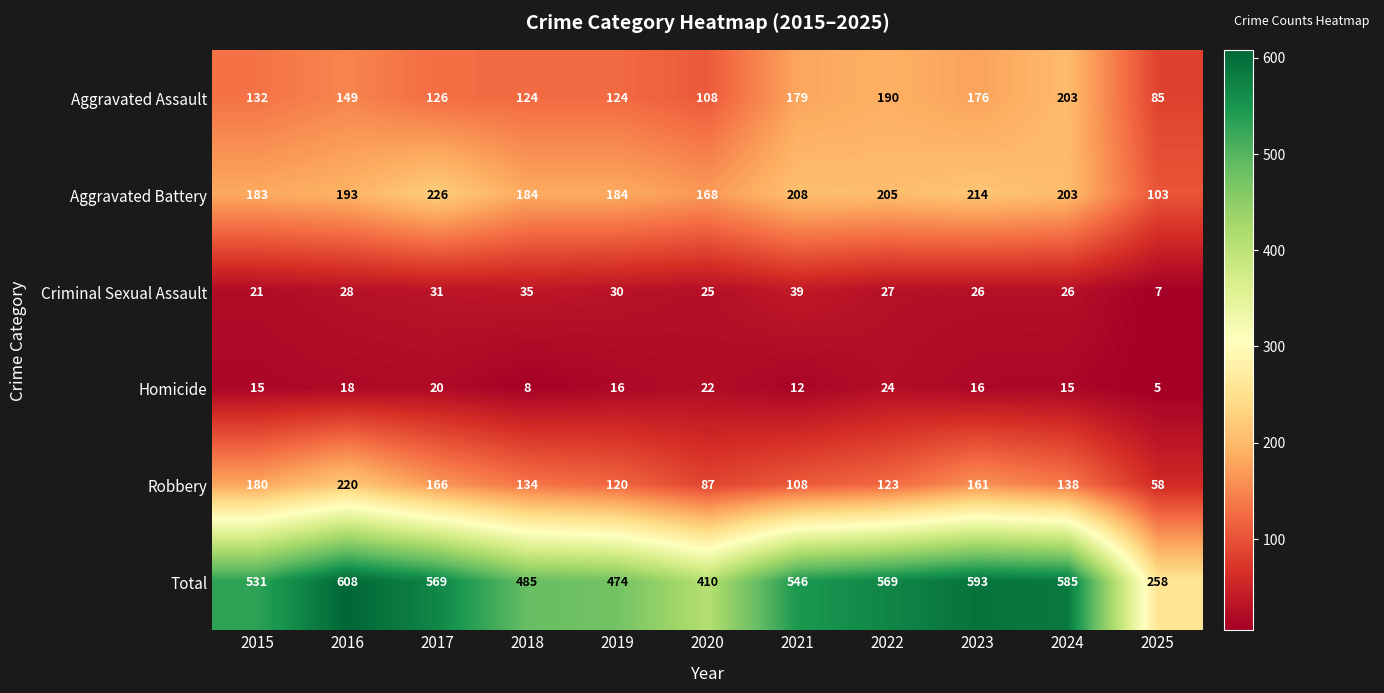

Which series has the widest spread of values?

Total